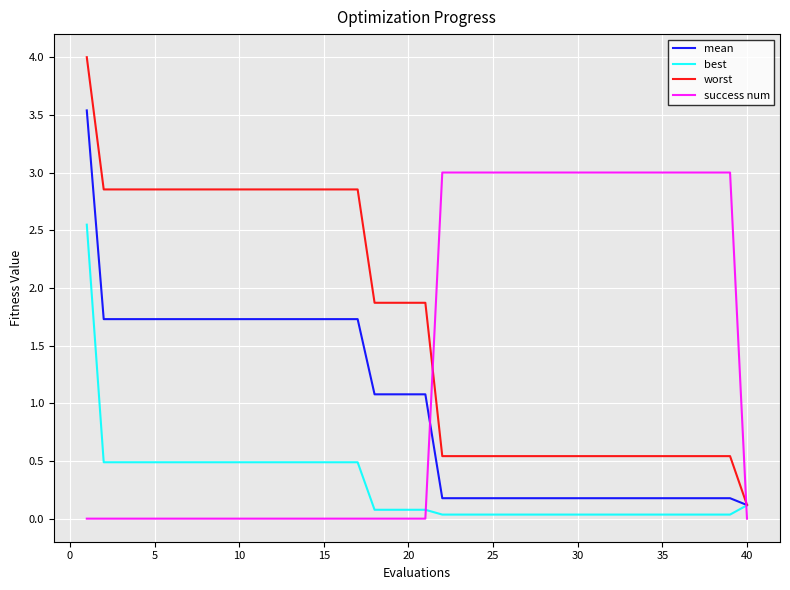

At how many categories does at least one series exceed 0?

40